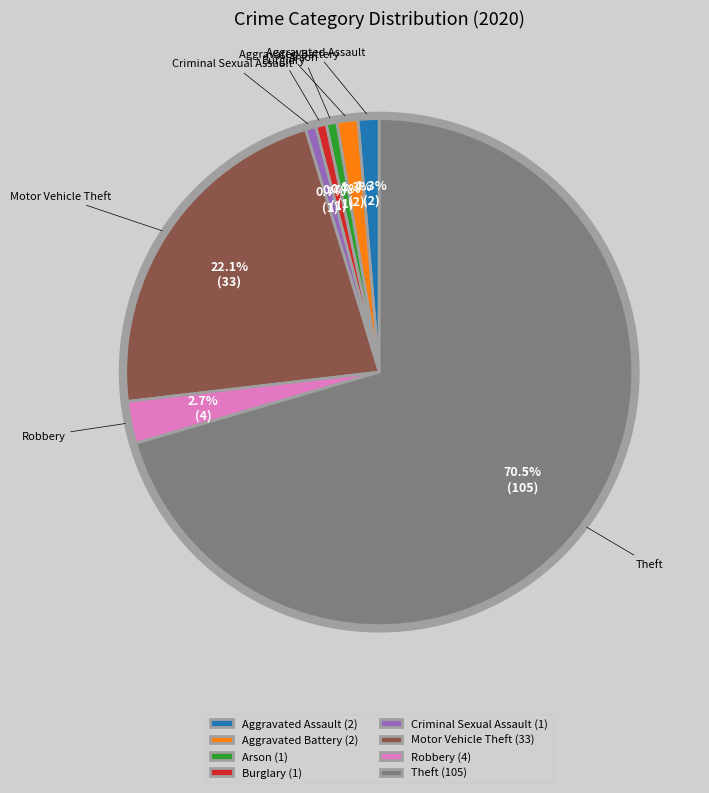

True or false: Robbery accounts for 3% of the total.

True